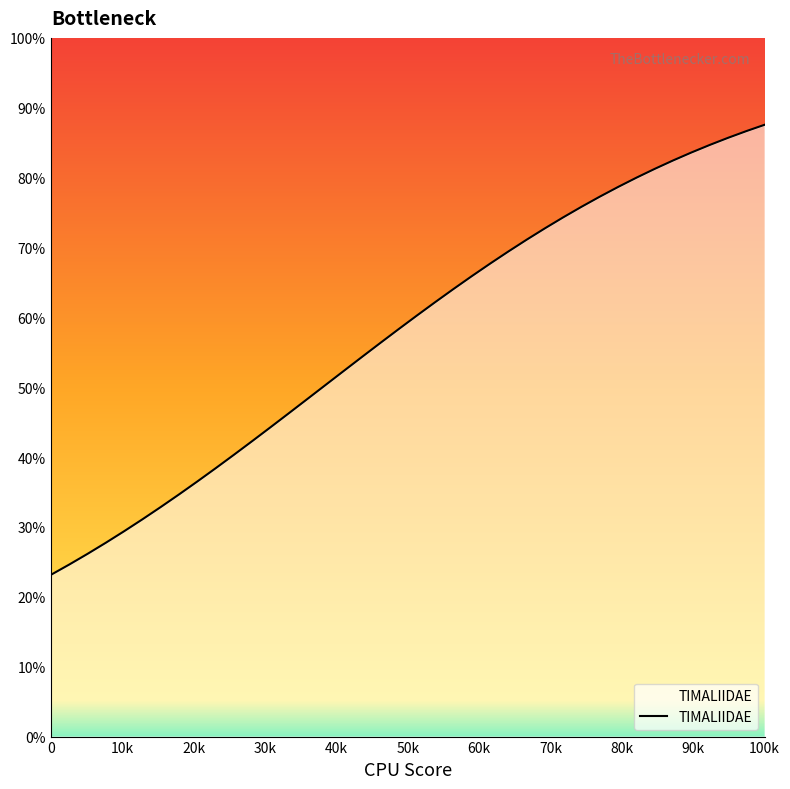

What is the average value?

57.7